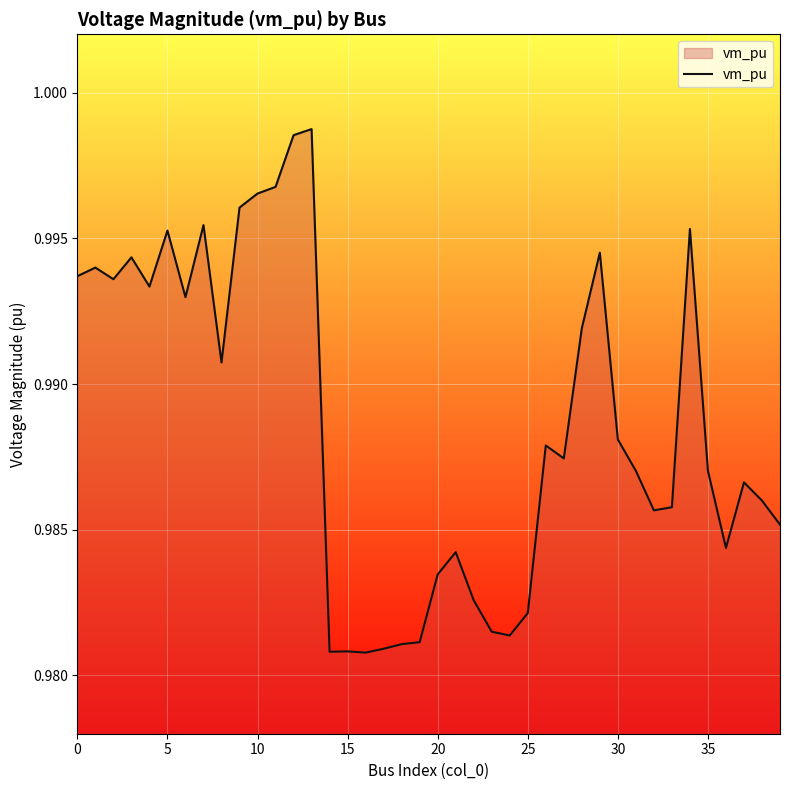

How many lines are shown in the chart?

1